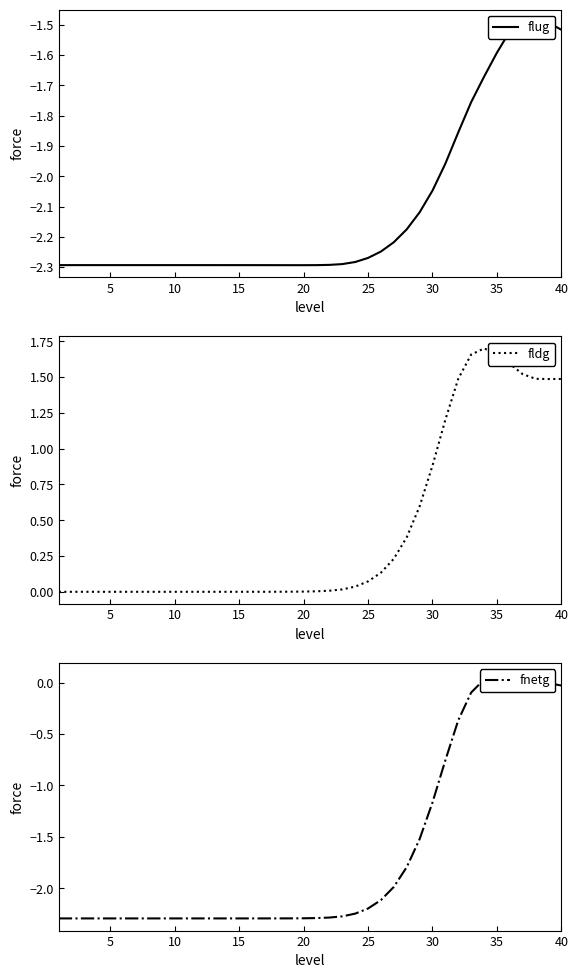

At which category does flug reach its first local valley?

20